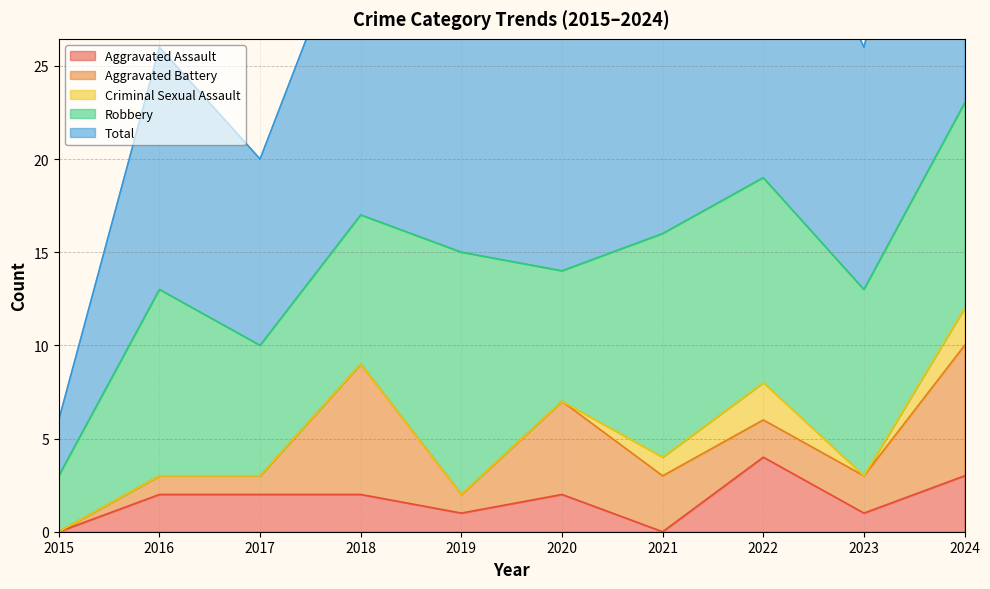

Count the Aggravated Assault values in the range 1 to 2.

6